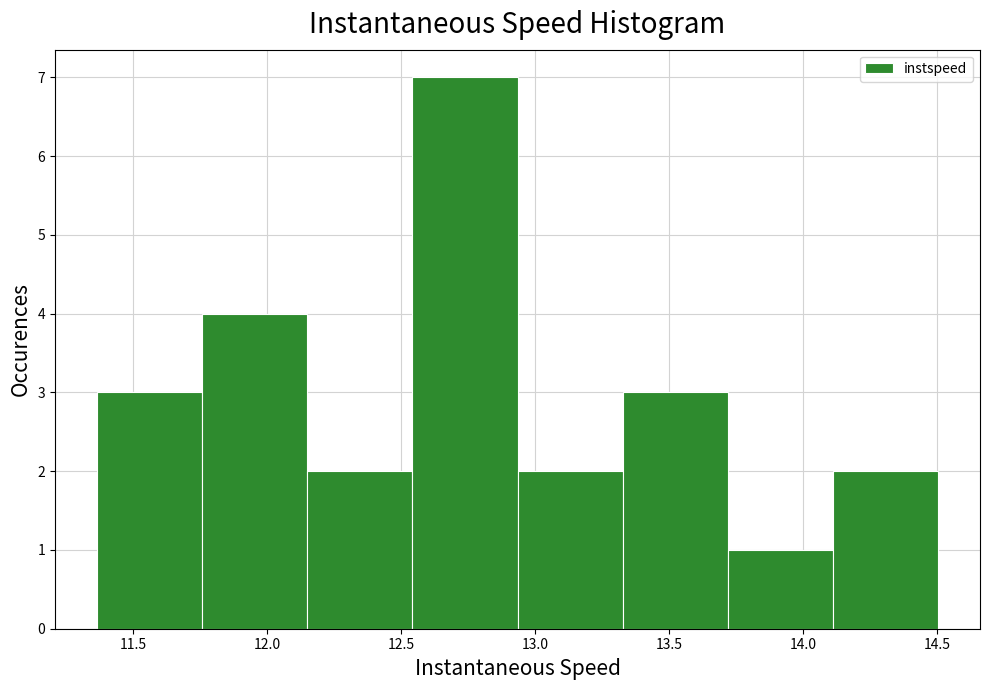

Reading left to right, list every bar in this chart as the range it spans on the x-axis followed by its height. Neither the bar edges nor the heights are printed on the chart, so give them approximately, as read against the axes.

11.35 to 11.75: 3
11.75 to 12.15: 4
12.15 to 12.55: 2
12.55 to 12.95: 7
12.95 to 13.35: 2
13.35 to 13.70: 3
13.70 to 14.10: 1
14.10 to 14.50: 2